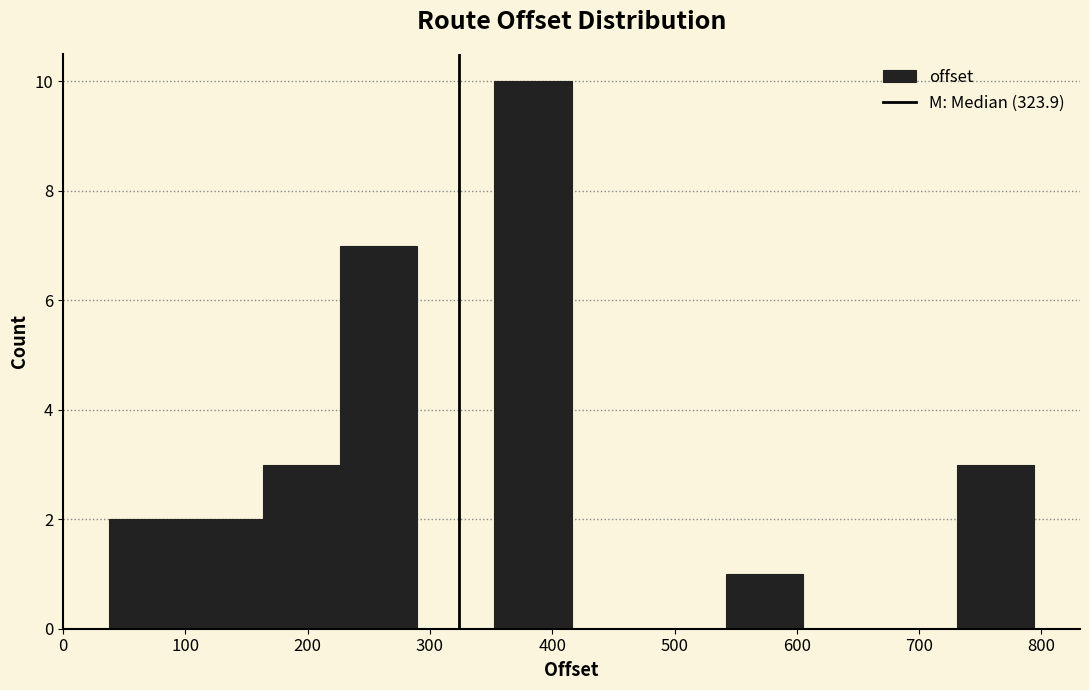

Reading left to right, transcribe this chart: for each bar, give the range it covers on the x-axis and its height. Neither the bar edges nor the heights are printed on the chart, so give them approximately, as read against the axes.

40 to 100: 2
100 to 160: 2
160 to 230: 3
230 to 290: 7
290 to 350: 0
350 to 420: 10
420 to 480: 0
480 to 540: 0
540 to 600: 1
600 to 670: 0
670 to 730: 0
730 to 790: 3